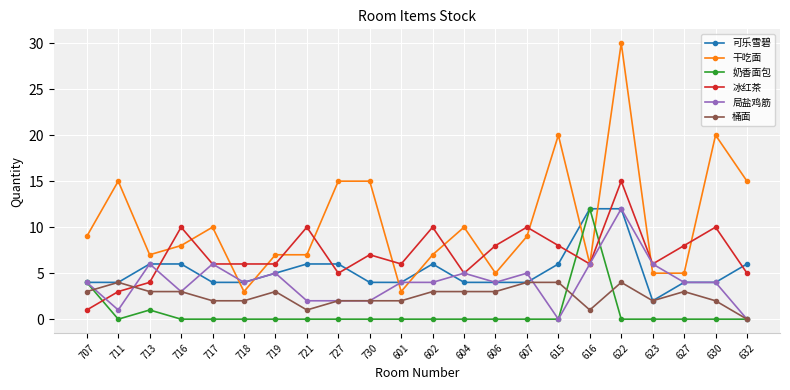

What is the value of the 可乐雪碧 point at the 16th from the left?

6